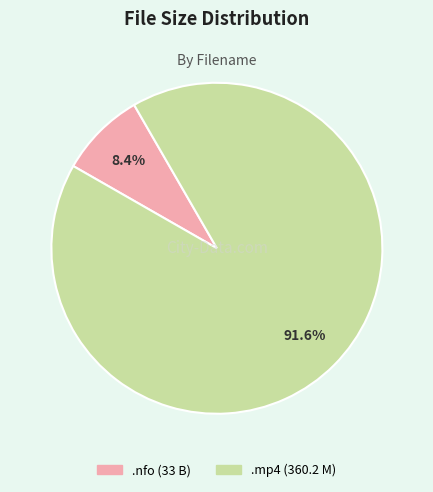

Is there a majority slice in this chart?

Yes